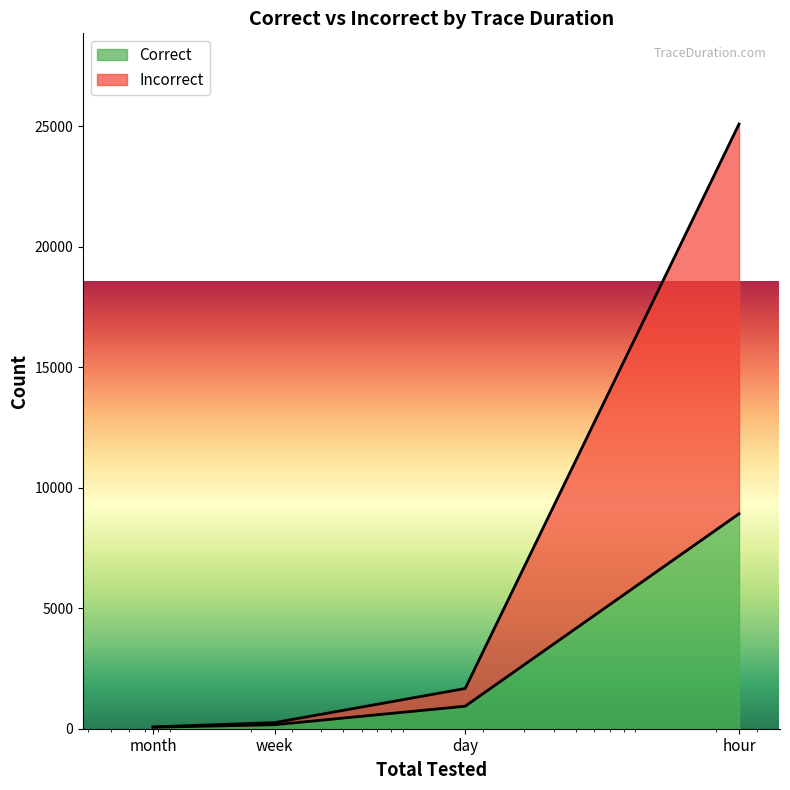

Is it true that Incorrect equals 118 at month?

False